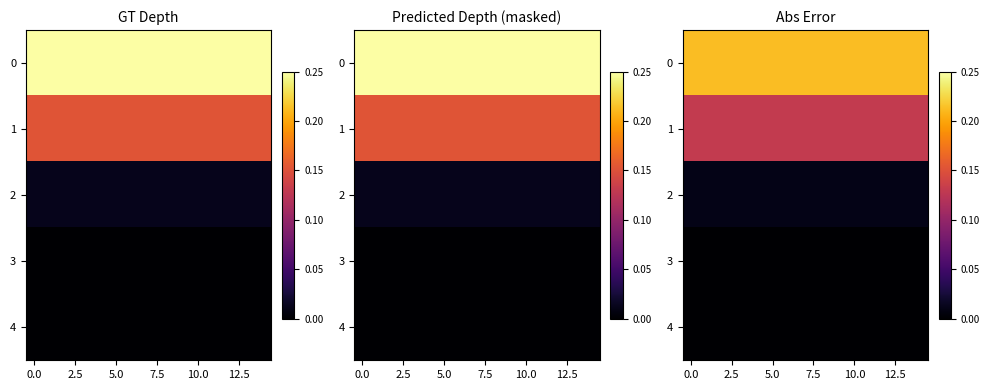

True or false: 2 has a value of 0.0 at 10.0.

True